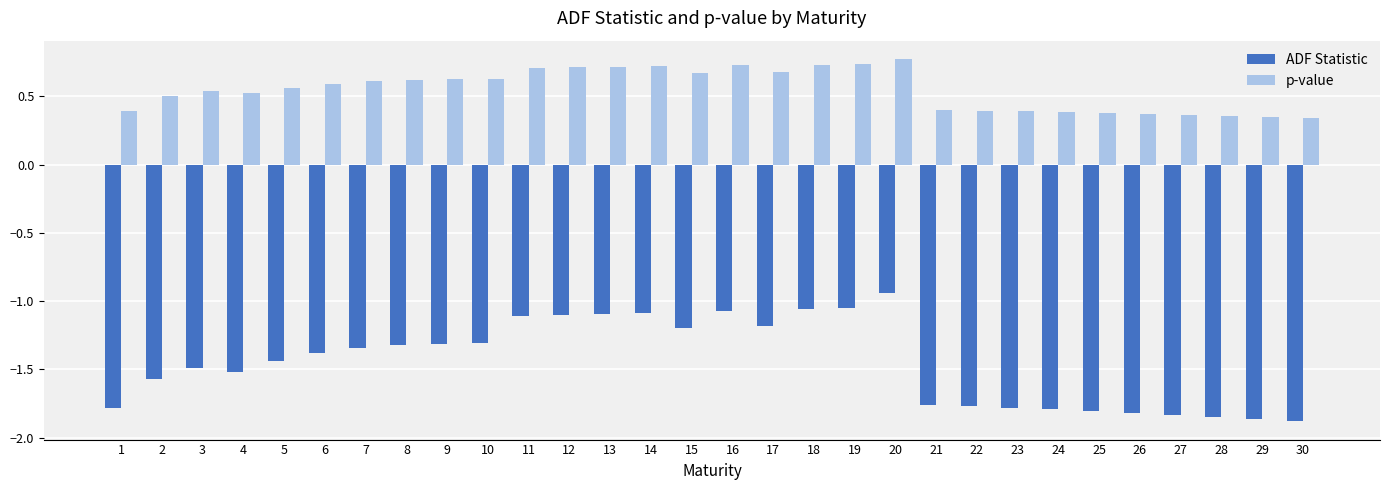

Which series changed the most between 5 and 8?

ADF Statistic